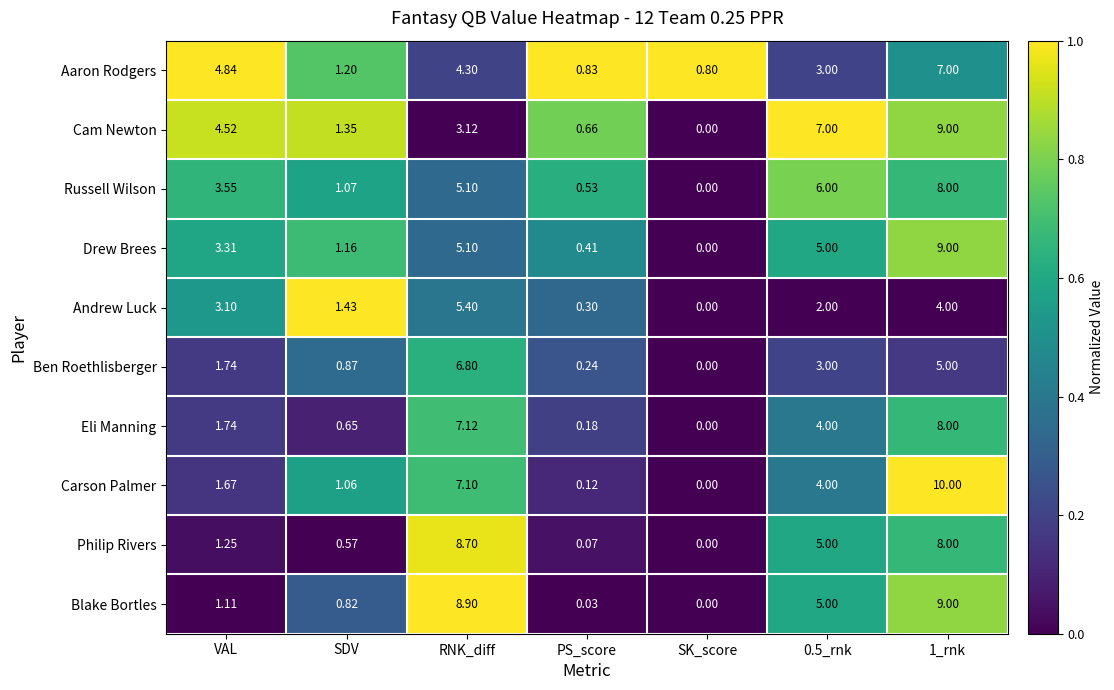

Which series has the largest total across all categories?

Cam Newton